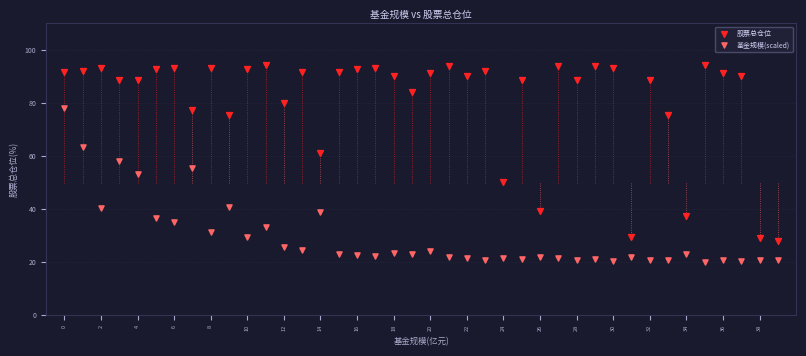

Which series contains the highest Y value?

股票总仓位